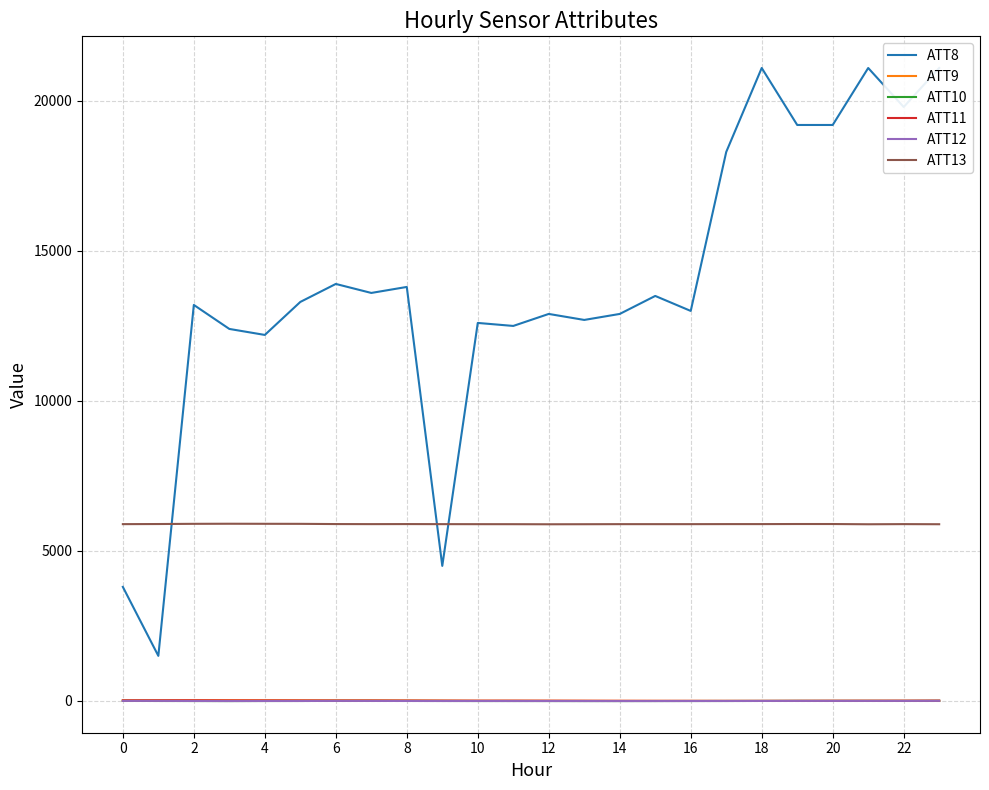

True or false: ATT13 and ATT9 intersect in this chart.

False